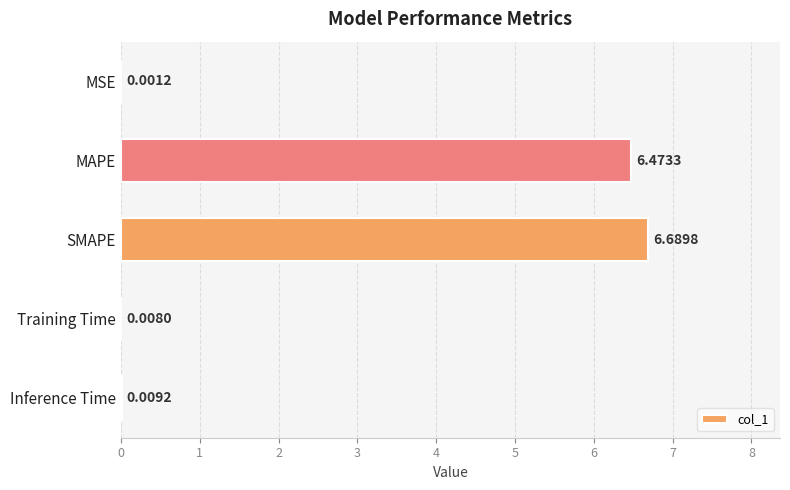

What is the maximum value shown in the chart?

6.7